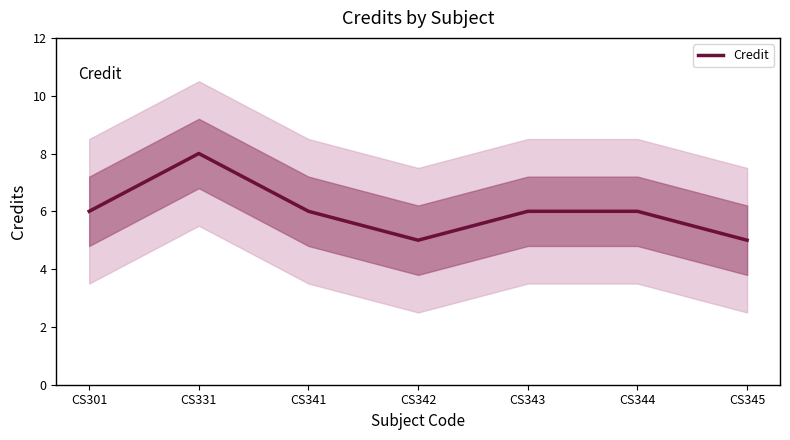

Where is the data nearest to the value 6?

CS301